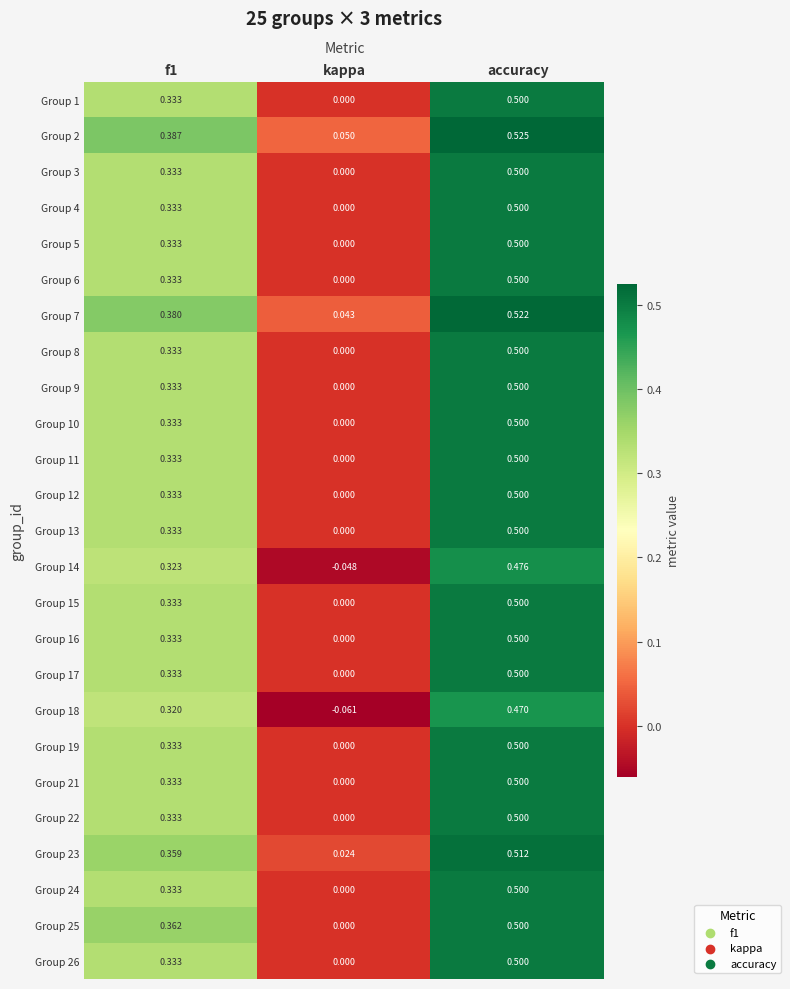

How many positive values does the Group 10 series have?

2